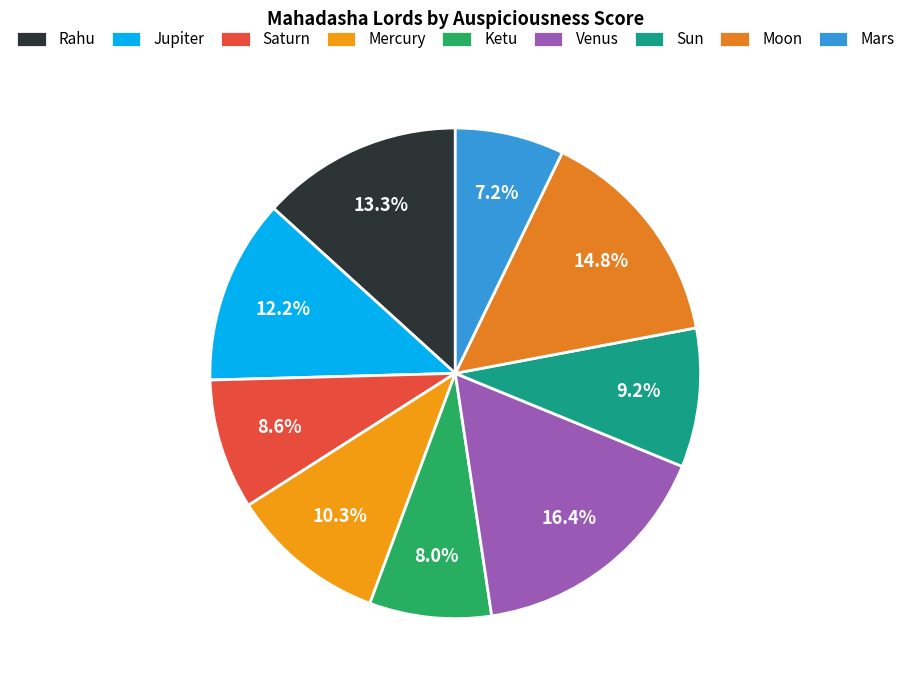

How much of the chart is everything except Venus?

83.6%